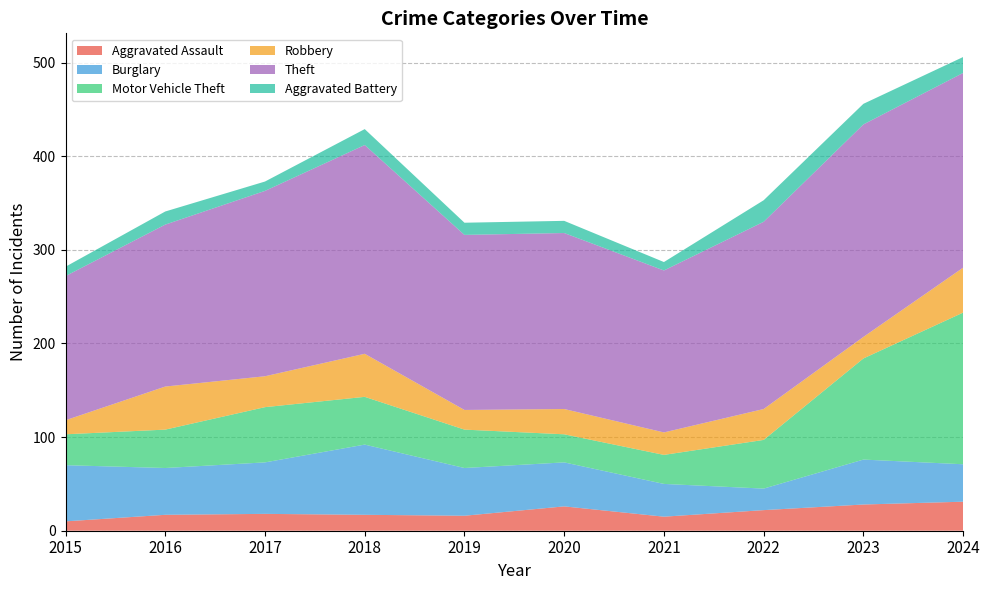

Reading left to right, transcribe all the data shown in this chart.

Aggravated Assault: 10	17	18	17	16	26	15	22	28	31
Burglary: 60	50	55	75	51	47	35	23	48	40
Motor Vehicle Theft: 33	41	59	51	41	30	31	52	108	162
Robbery: 15	46	33	46	21	27	24	33	23	48
Theft: 154	173	198	223	187	188	173	200	227	208
Aggravated Battery: 10	14	10	17	13	13	9	23	22	17